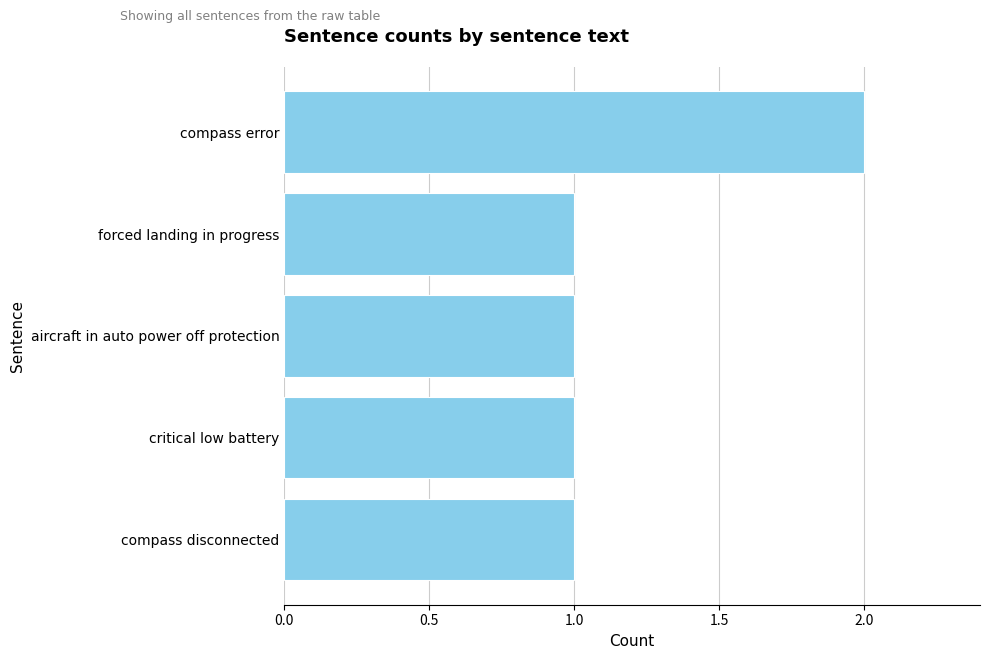

What is the sum of all values?

6